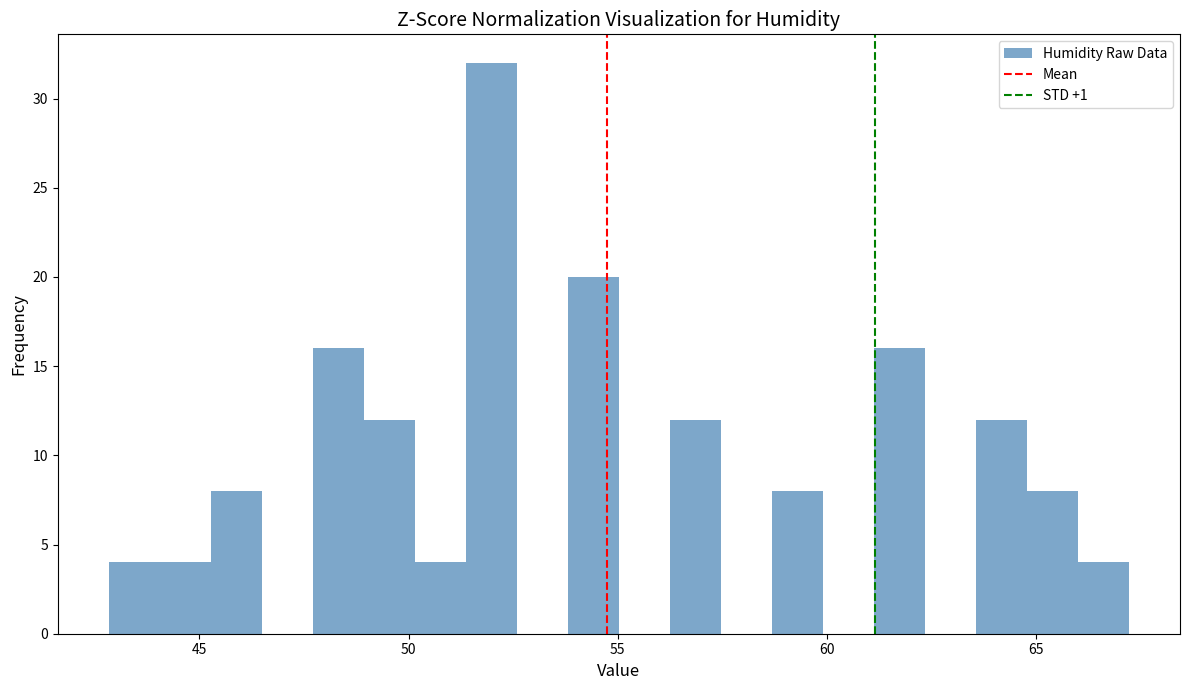

Around what value on the x-axis is the tallest bar? Give the approximate position of its centre, as read against the axis.

52.0